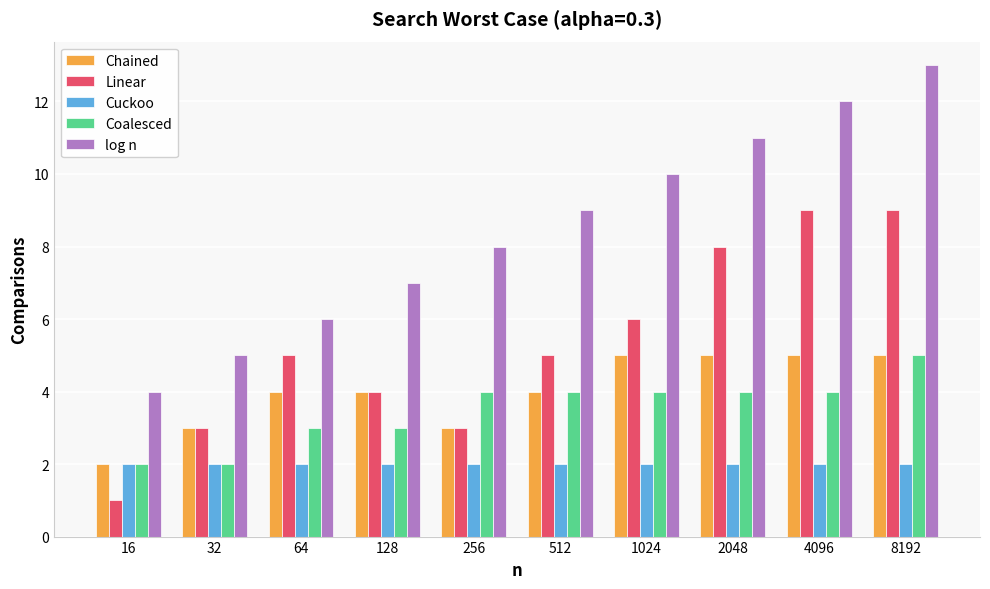

Reading left to right, extract all data points from this chart.

Chained: 16=2	32=3	64=4	128=4	256=3	512=4	1024=5	2048=5	4096=5	8192=5
Linear: 16=1	32=3	64=5	128=4	256=3	512=5	1024=6	2048=8	4096=9	8192=9
Cuckoo: 16=2	32=2	64=2	128=2	256=2	512=2	1024=2	2048=2	4096=2	8192=2
Coalesced: 16=2	32=2	64=3	128=3	256=4	512=4	1024=4	2048=4	4096=4	8192=5
log n: 16=4	32=5	64=6	128=7	256=8	512=9	1024=10	2048=11	4096=12	8192=13